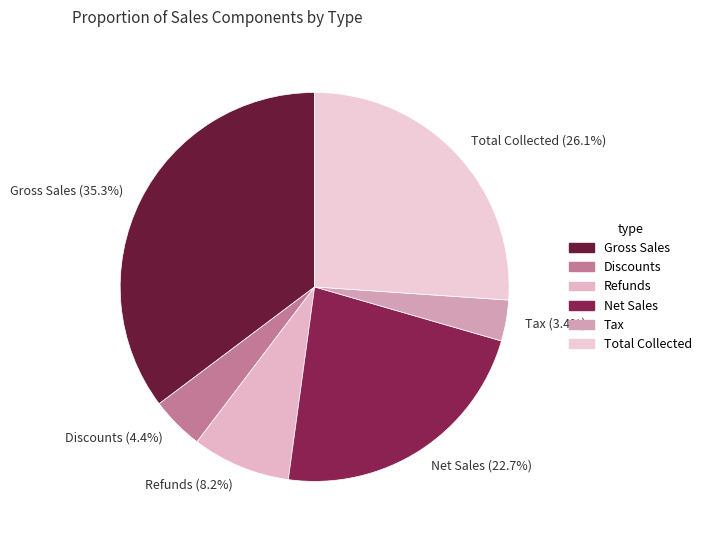

Is it true that Discounts is 13% of the pie?

False